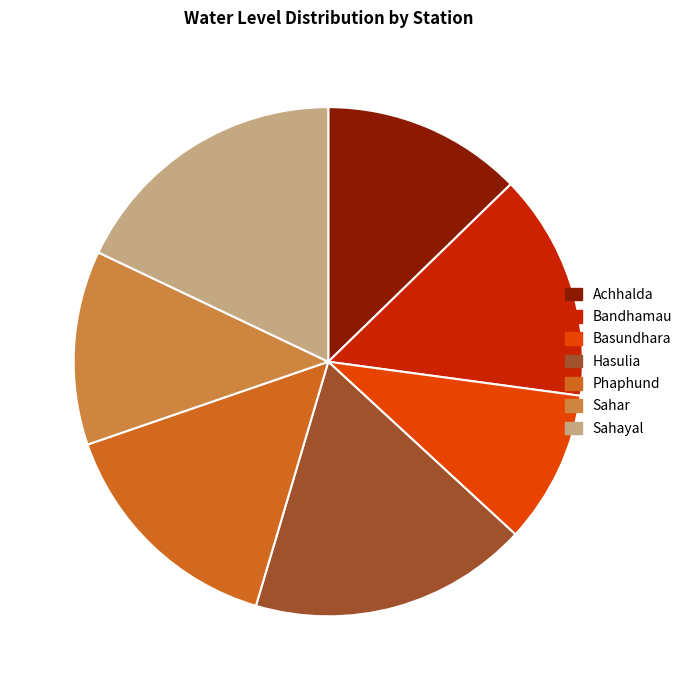

Is the sum of Phaphund and Sahar greater than half?

No